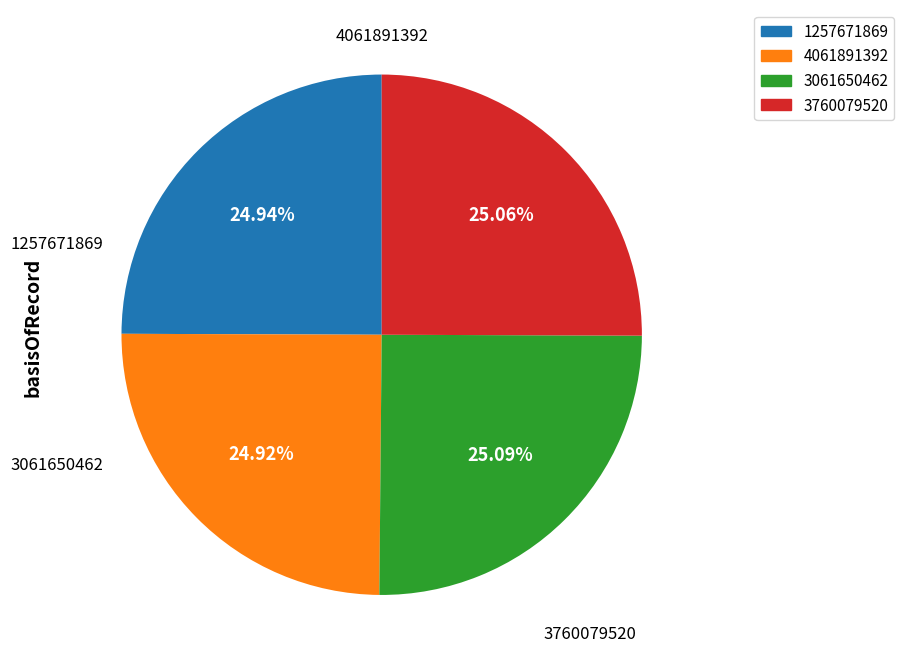

Is there a majority slice in this chart?

No